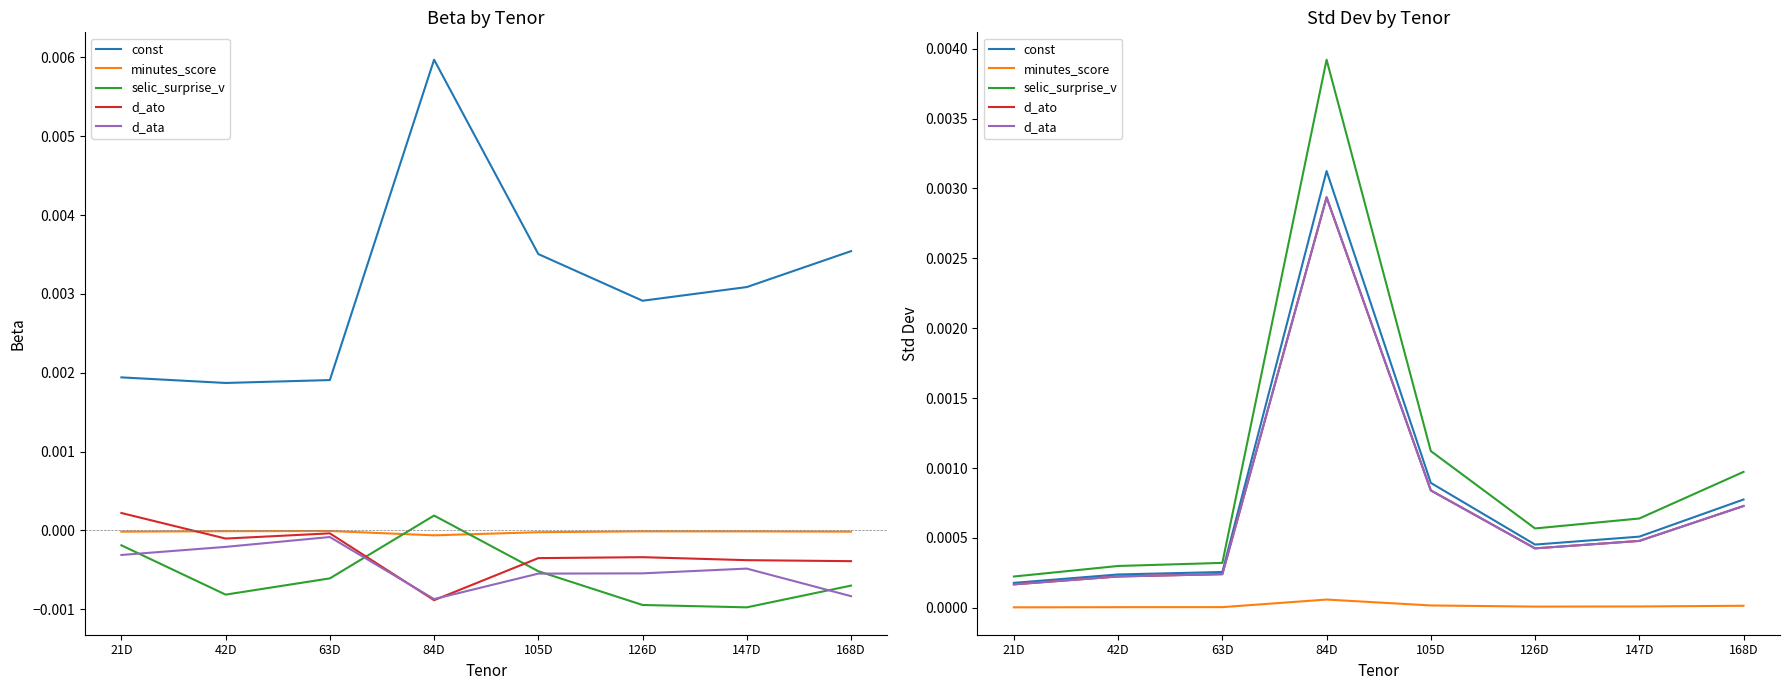

Is the value of selic_surprise_v at 168D greater than the value of minutes_score at 168D?

Yes